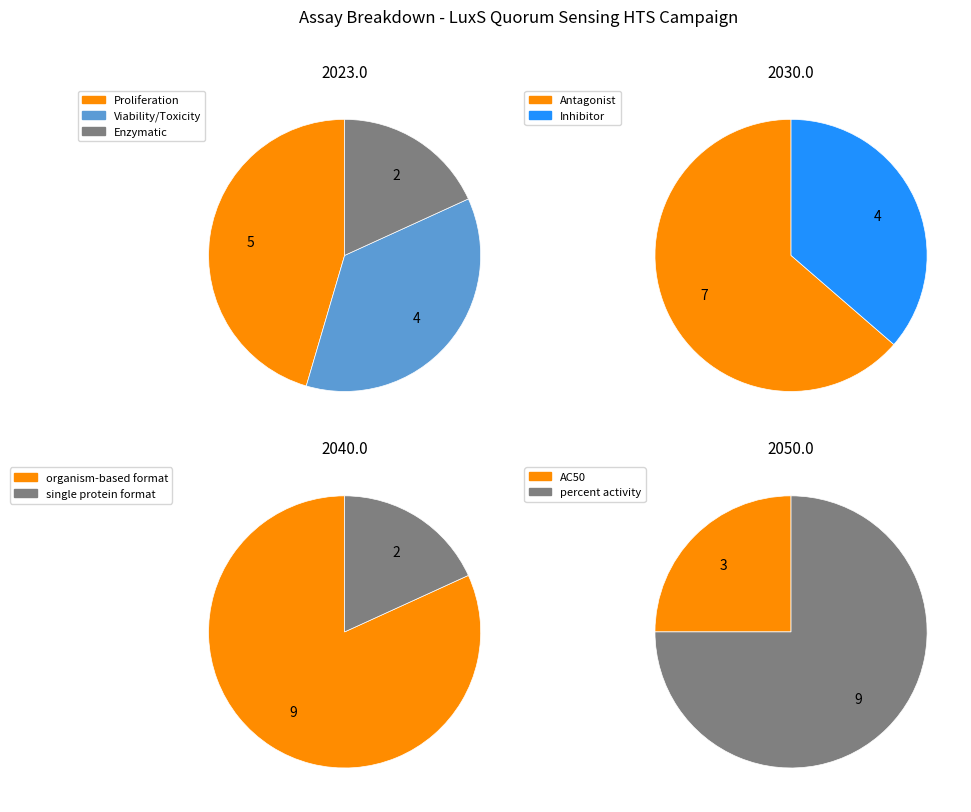

What is the ratio of the value at percent activity to the value at AC50?

3.0